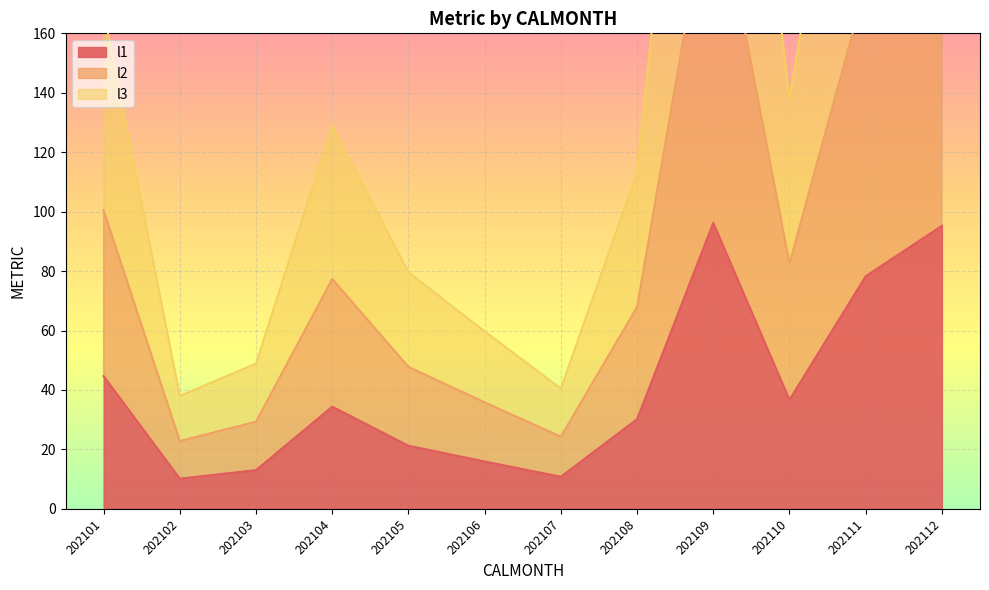

The l1 series shows 44.6 at 202101. True or false?

True